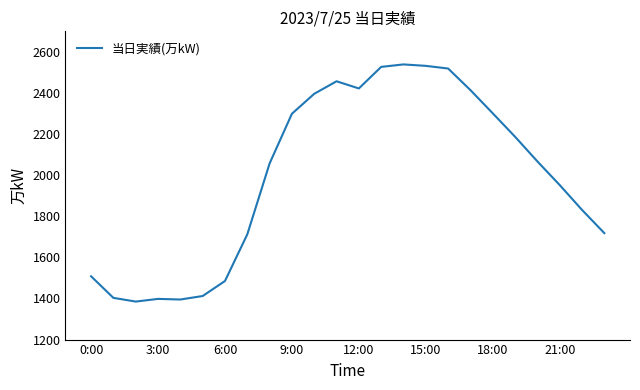

What is the difference between the maximum and minimum values?

1154